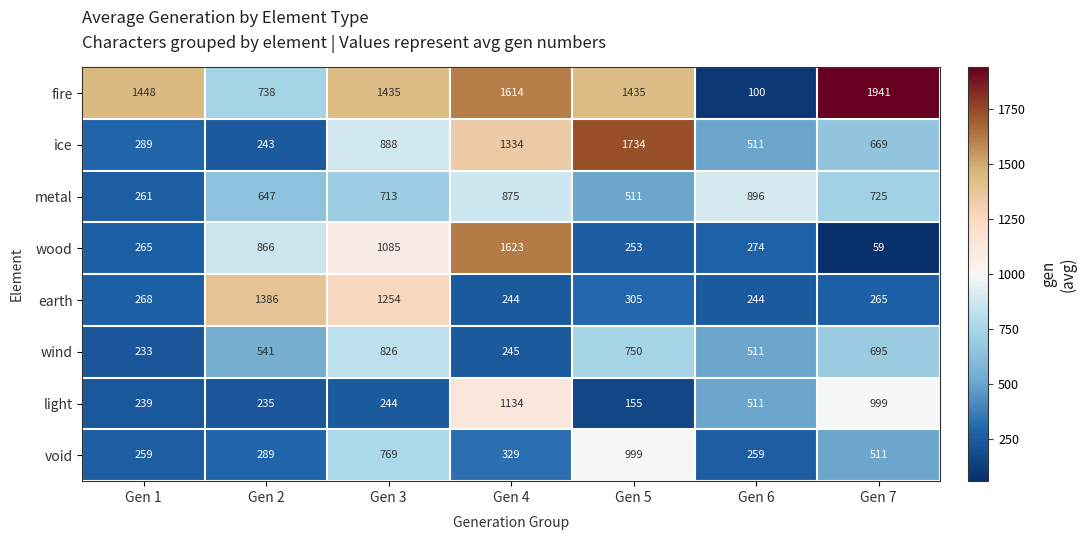

How many values in the wood series are below 274?

3